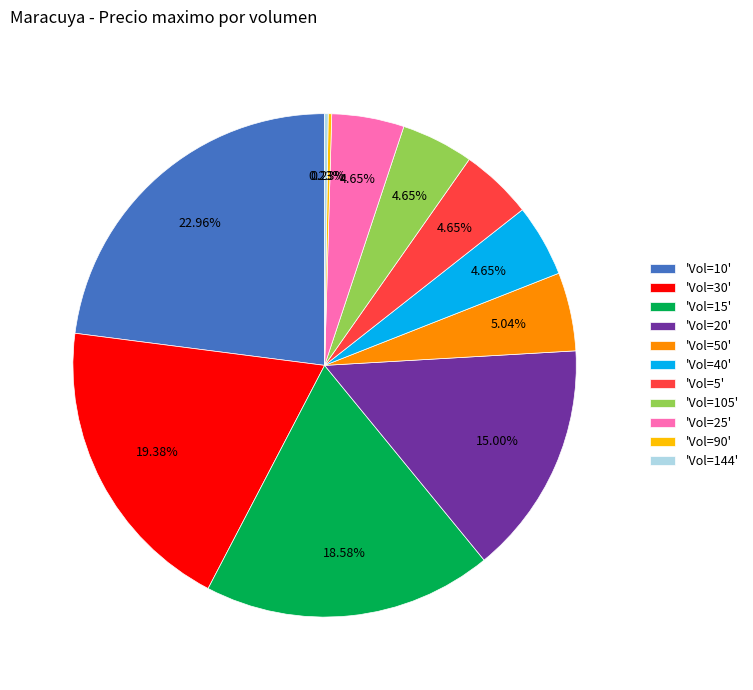

Is there a majority slice in this chart?

No